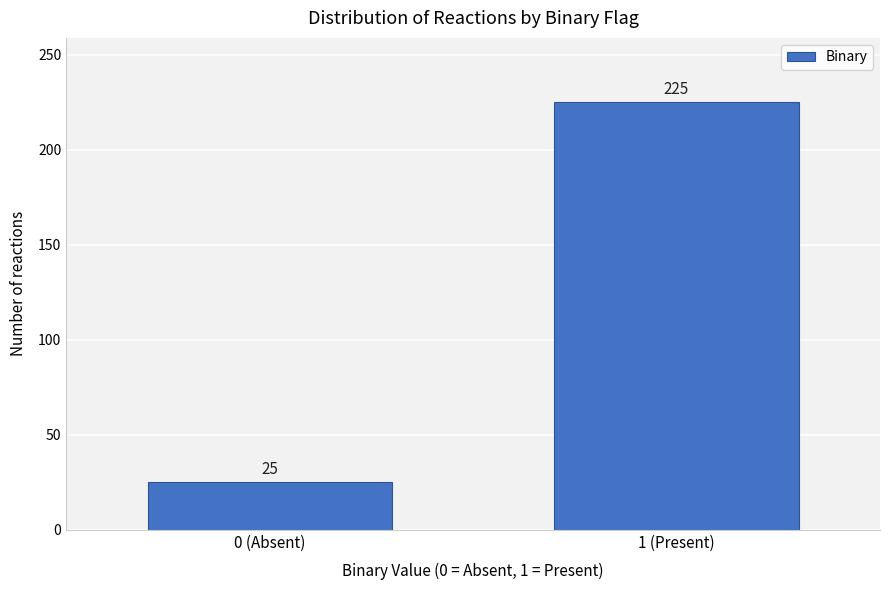

Reading right to left, extract all data points from this chart.

225	25